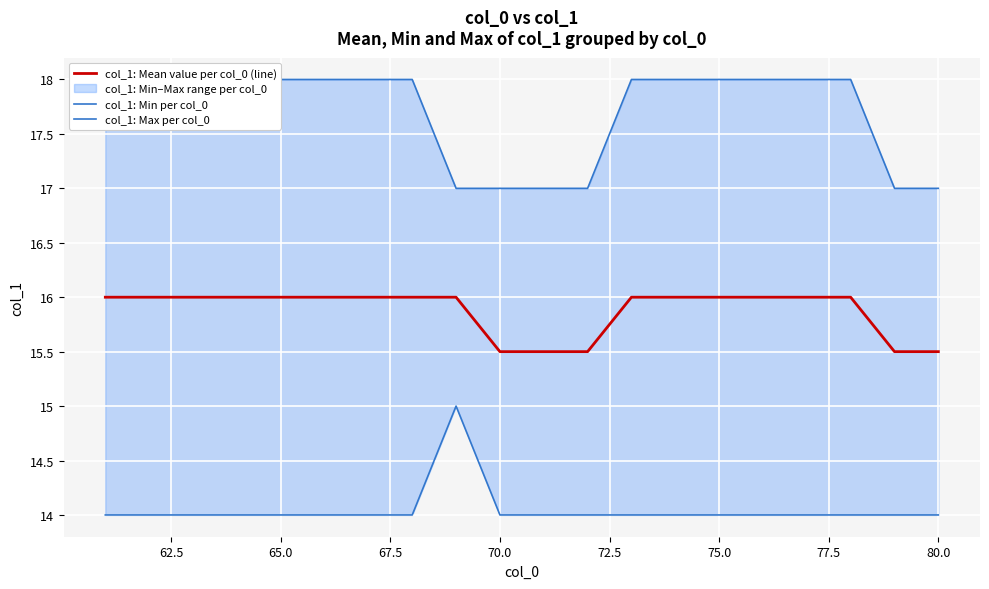

Count the col_1: Max per col_0 values in the range 17 to 18.

20